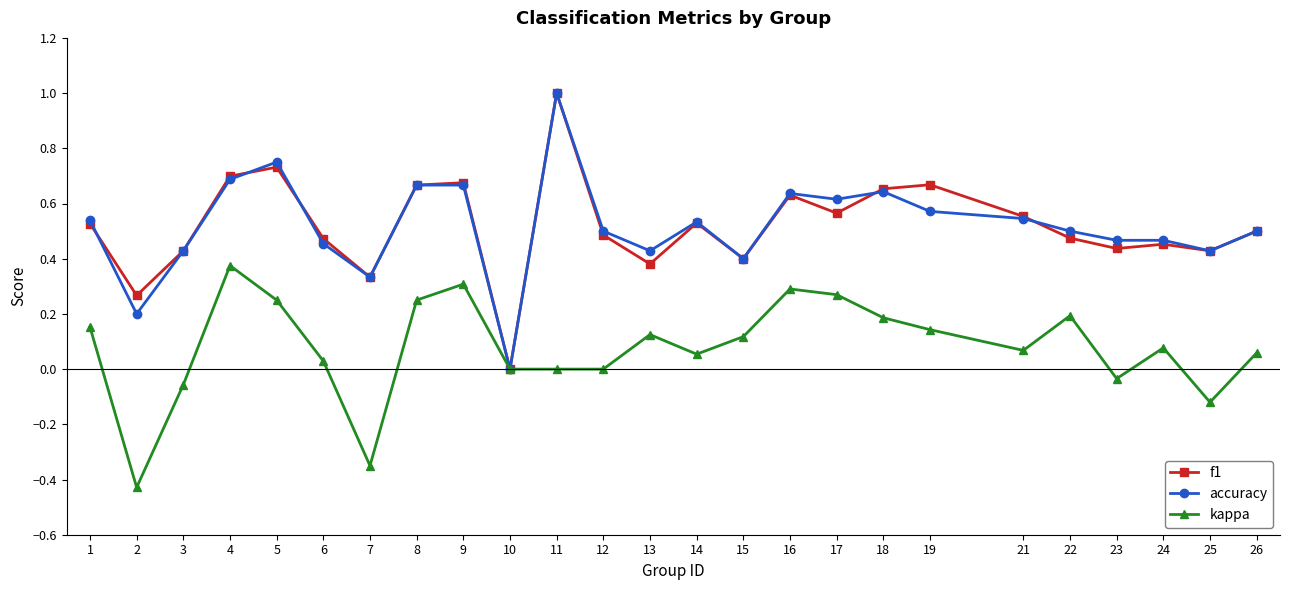

At which category does the chart reach its peak across all series?

11